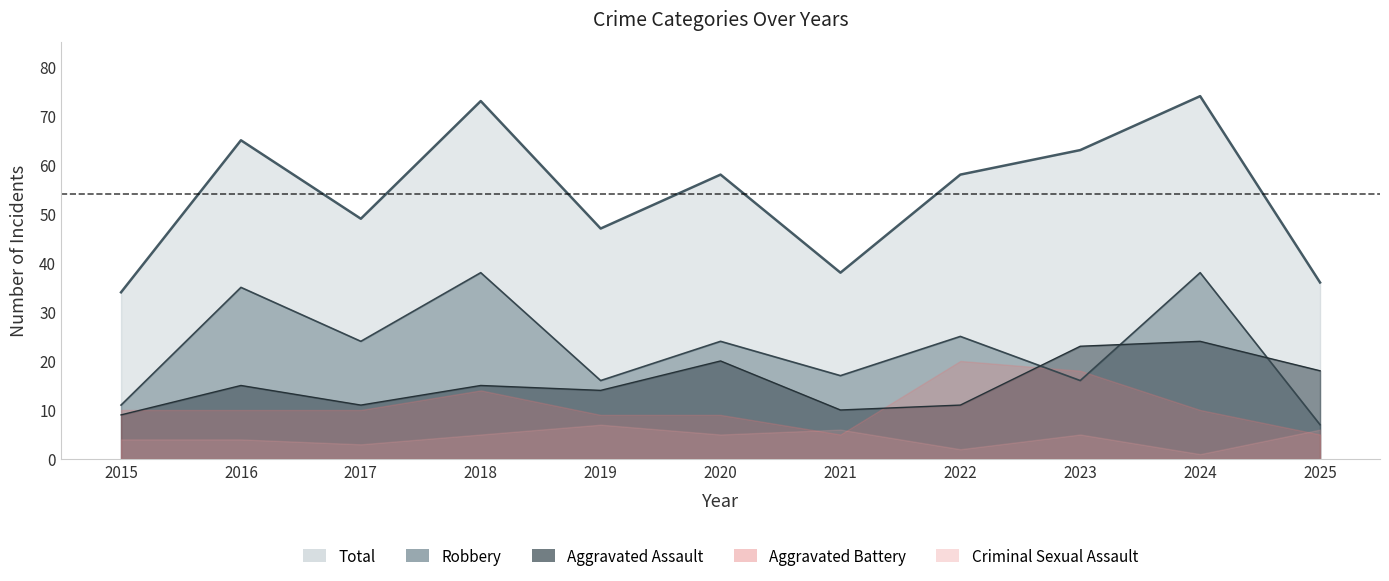

How many interior local valleys does the Total series have?

3